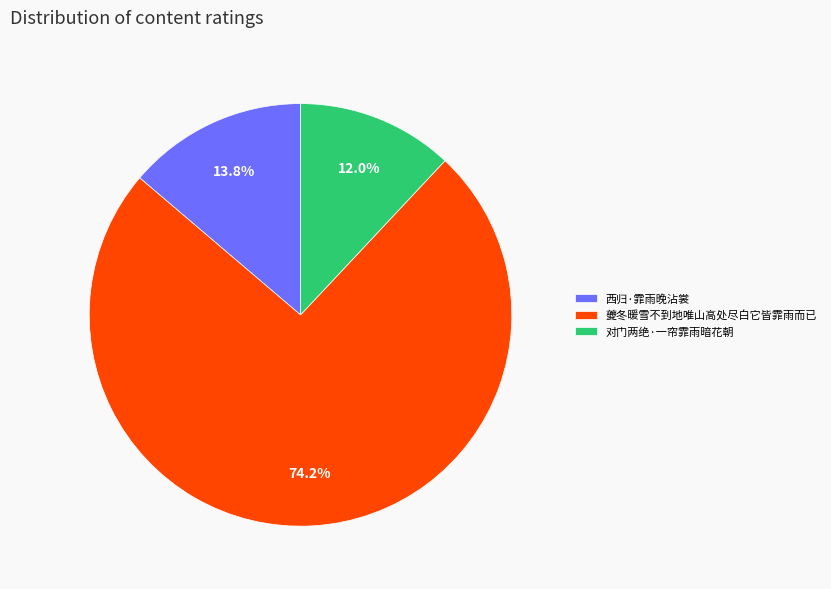

Count the number of slices in the pie.

3